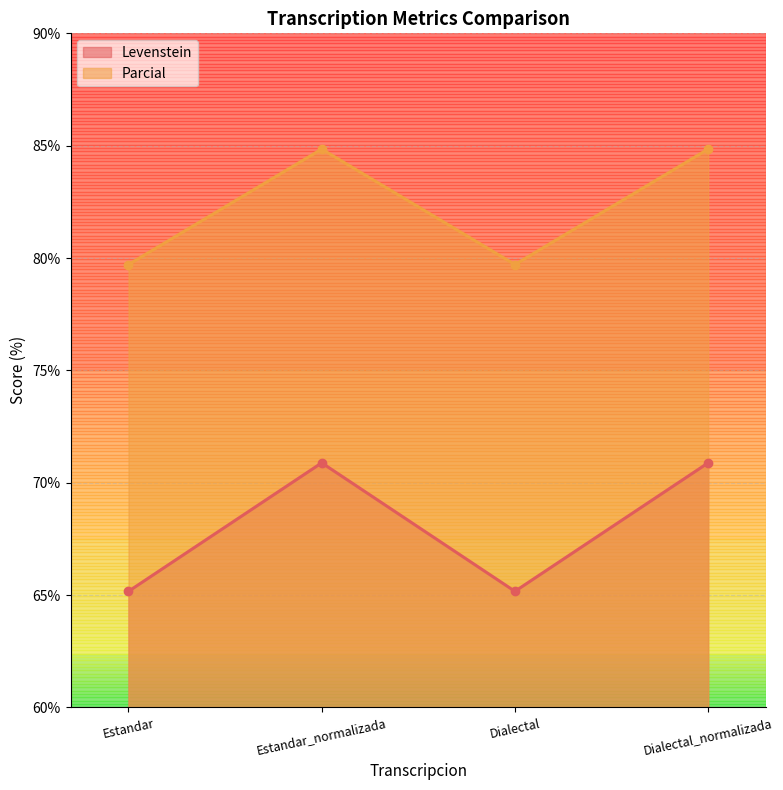

How many interior local valleys does the Parcial series have?

1